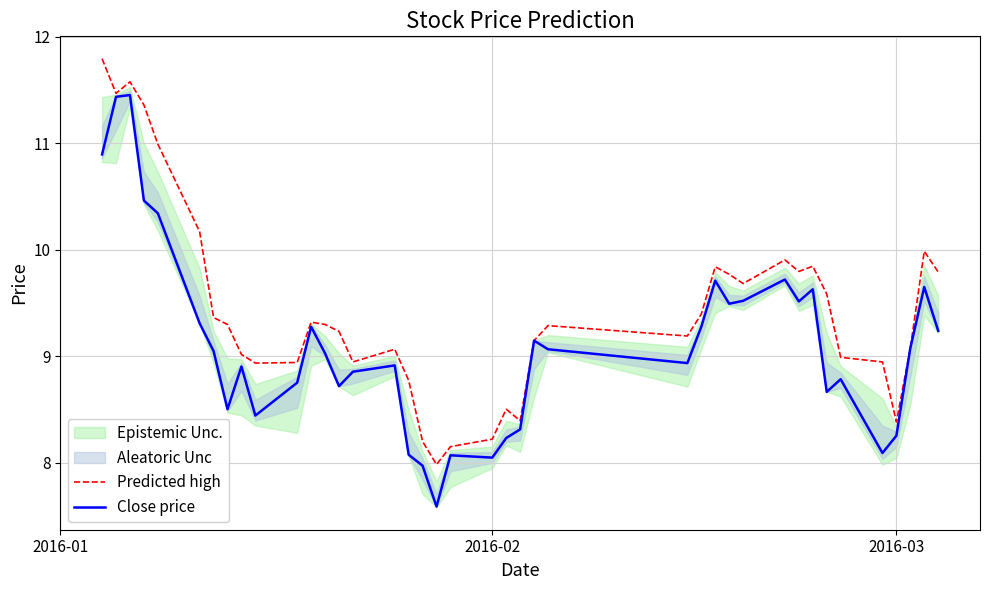

What is the greatest value displayed?

11.8